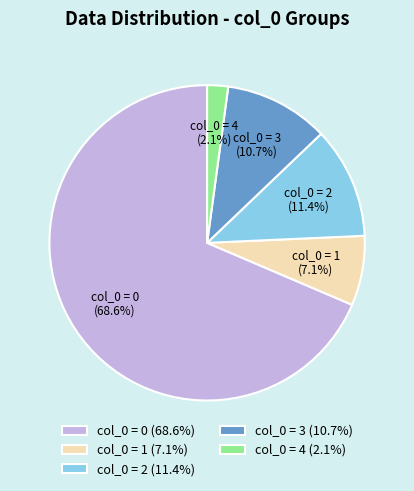

How many segments does this pie chart have?

5